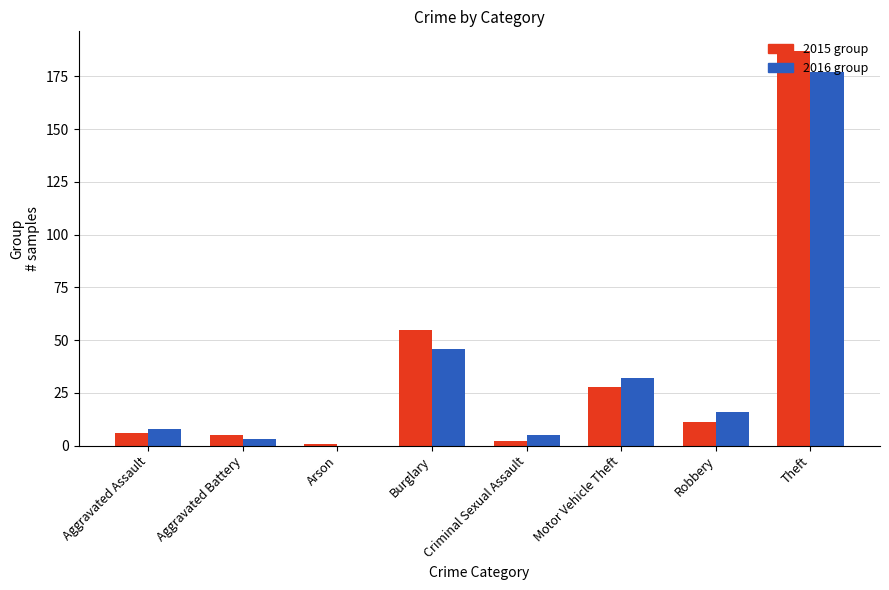

What is the total value across all series at Robbery?

27